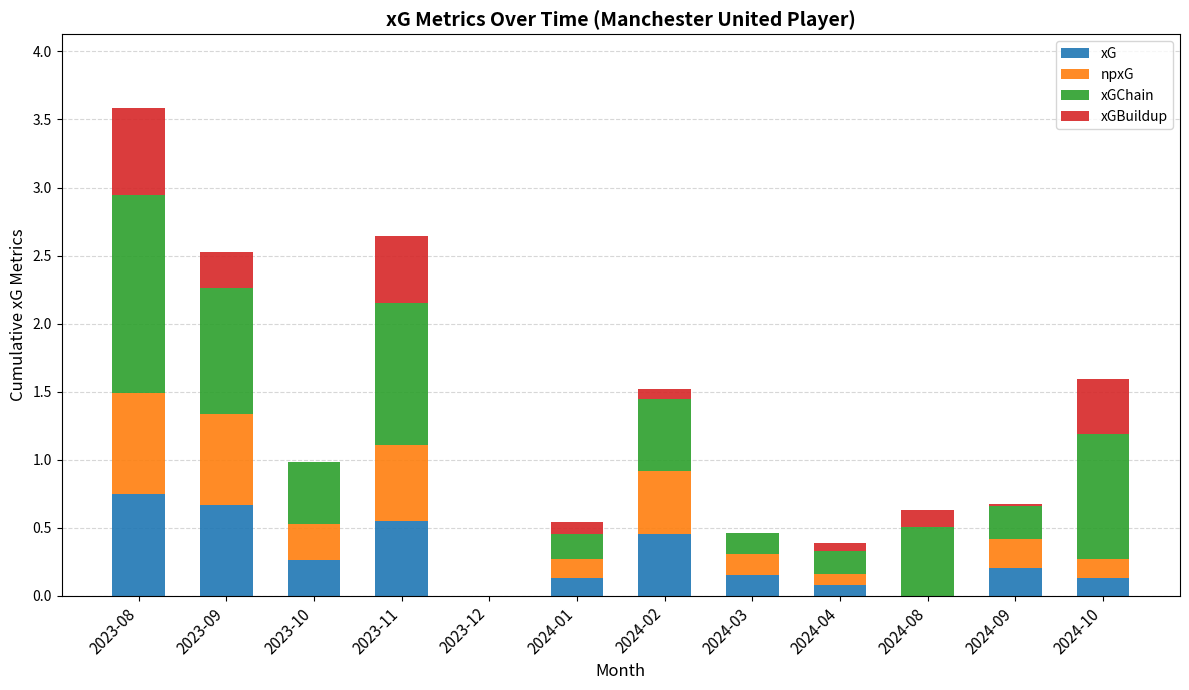

Is it true that xG equals 0.0 at 2024-08?

True